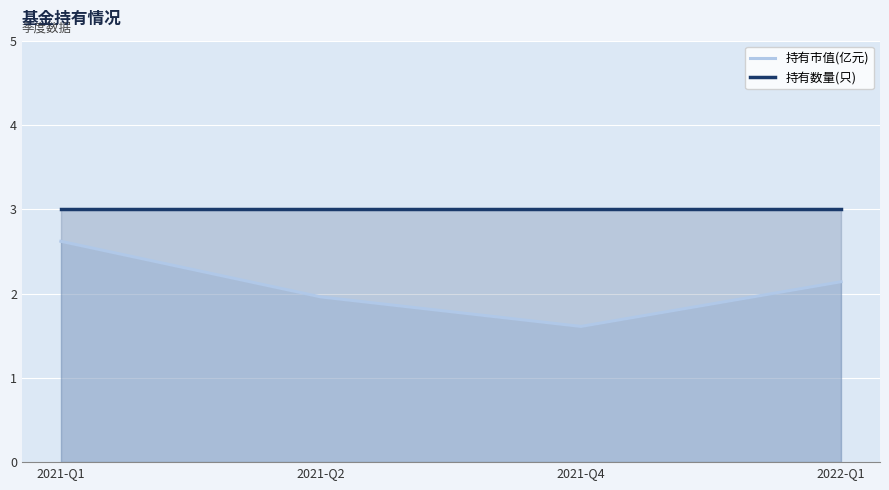

True or false: 持有市值(亿元) has a value of 0.7 at 2021-Q4.

False